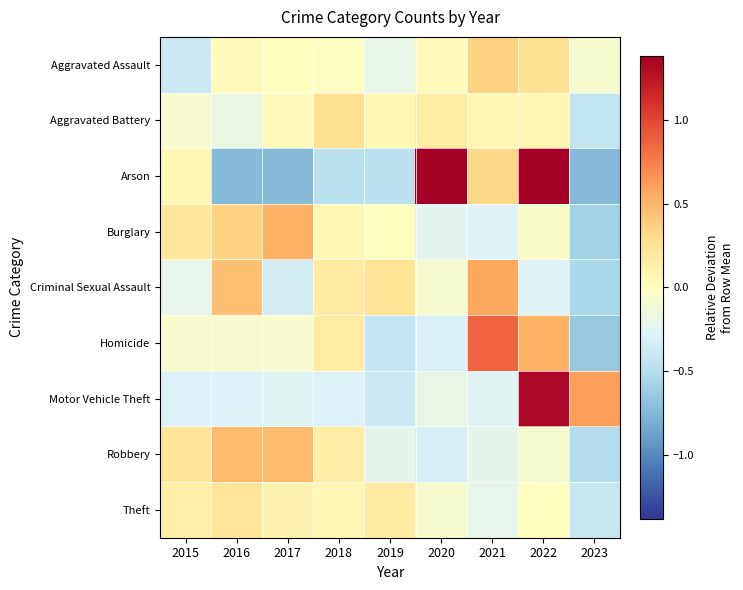

List the series in order of their peak value, lowest first.

Theft, Aggravated Battery, Aggravated Assault, Robbery, Burglary, Criminal Sexual Assault, Homicide, Motor Vehicle Theft, Arson